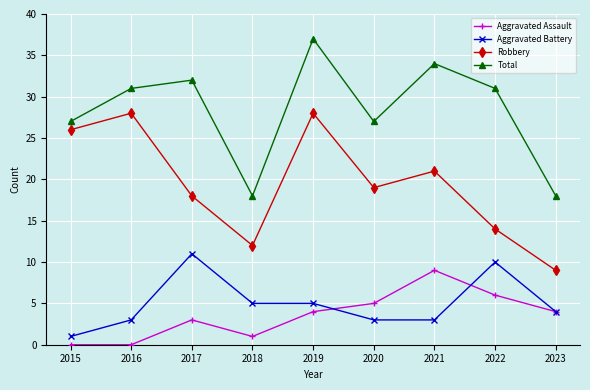

Between 2017 and 2018, which series saw the biggest shift?

Total